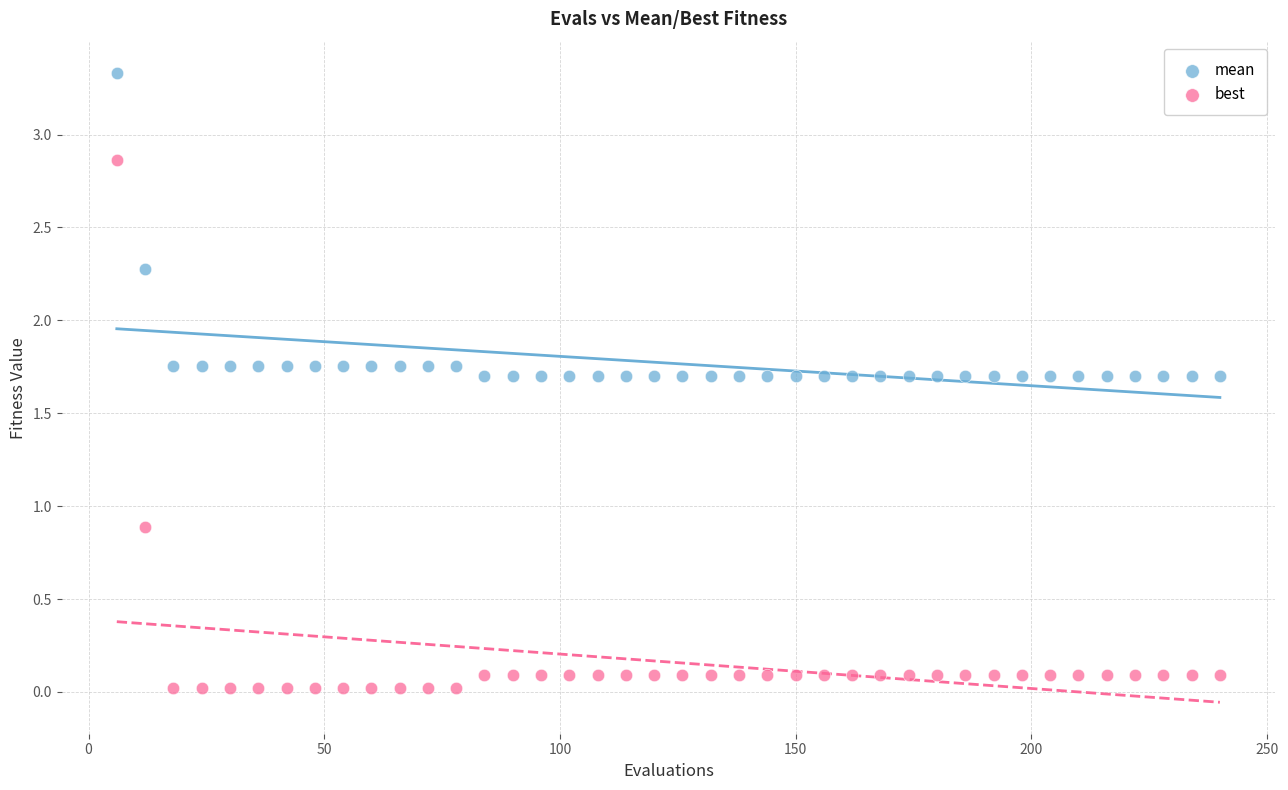

Which series has the largest Y range (max minus min)?

best